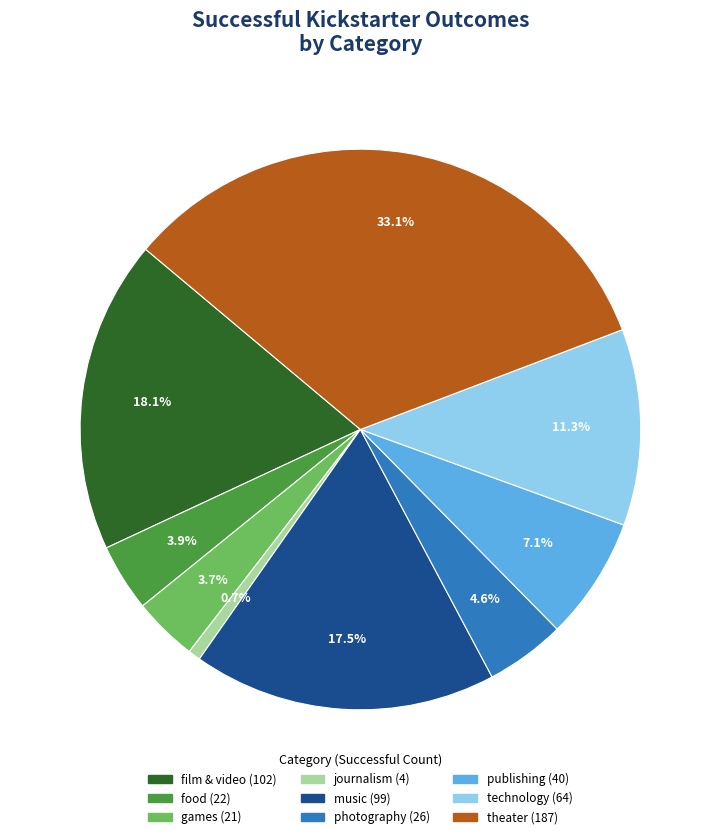

How many slices are in this pie chart?

9